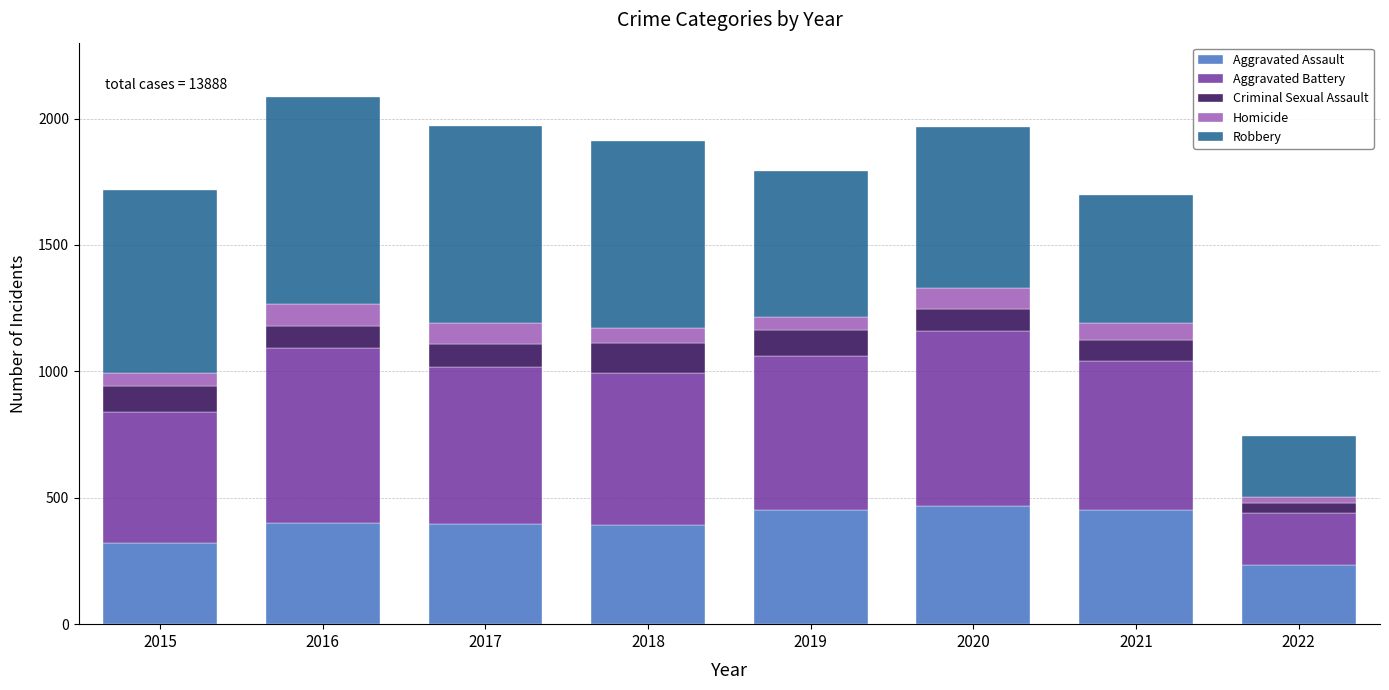

Is it true that Aggravated Assault equals 452 at 2021?

True